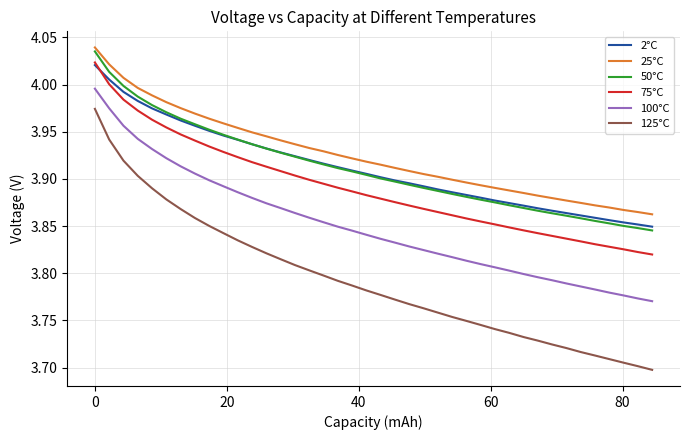

True or false: 25°C and 75°C cross at least once.

False